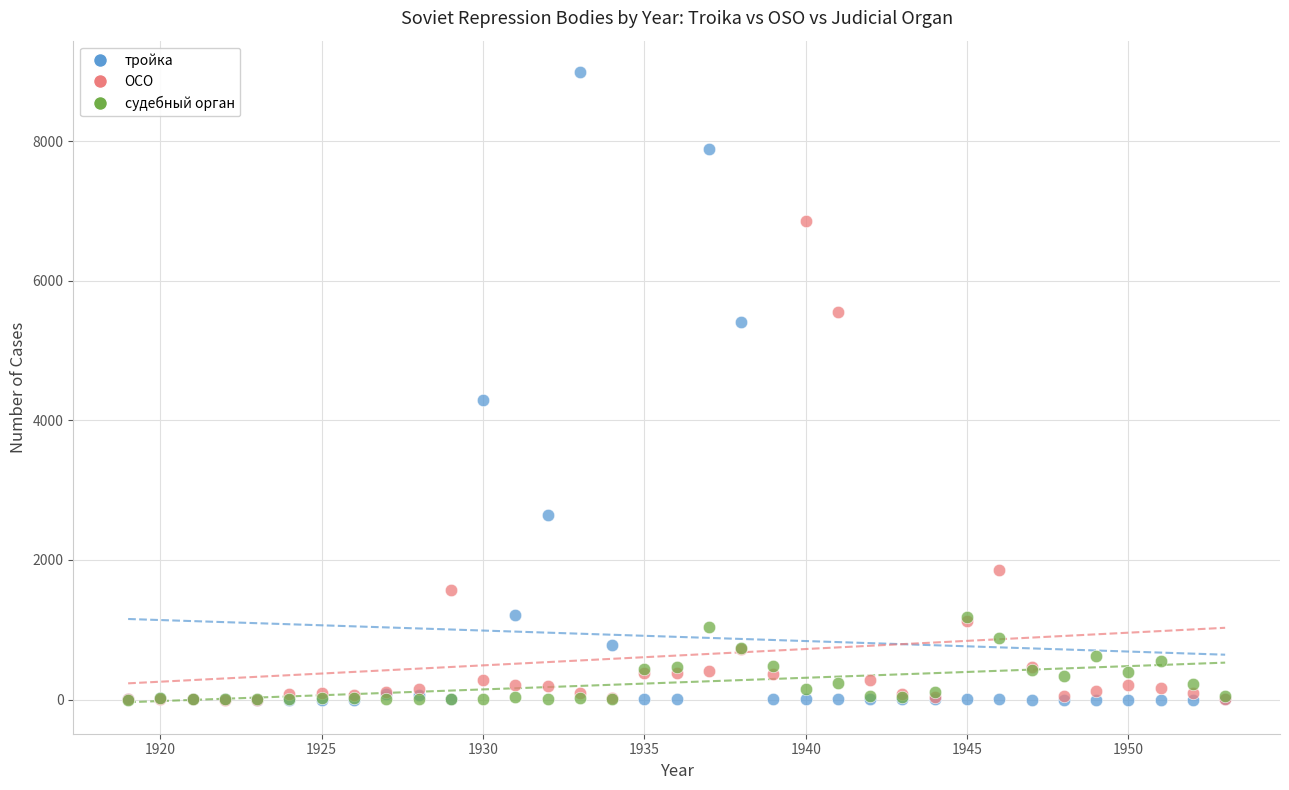

In the тройка series, what Y value is closest to 4494?

4289